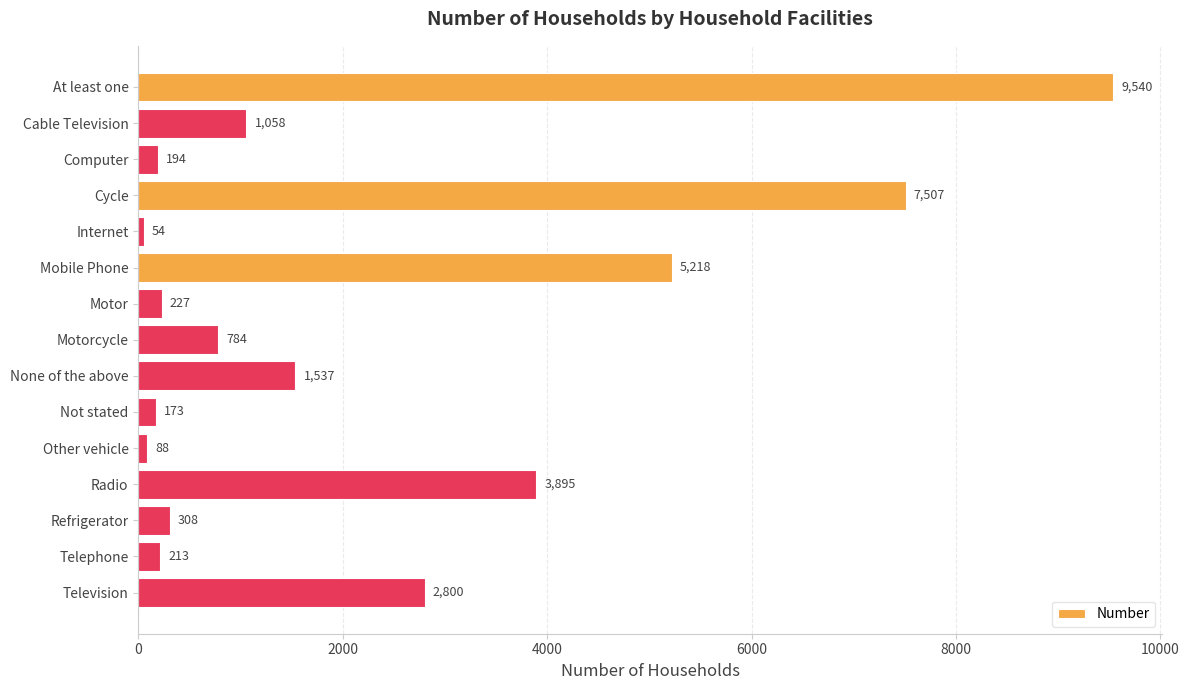

List the labels in order of value, largest first.

At least one, Cycle, Mobile Phone, Radio, Television, None of the above, Cable Television, Motorcycle, Refrigerator, Motor, Telephone, Computer, Not stated, Other vehicle, Internet